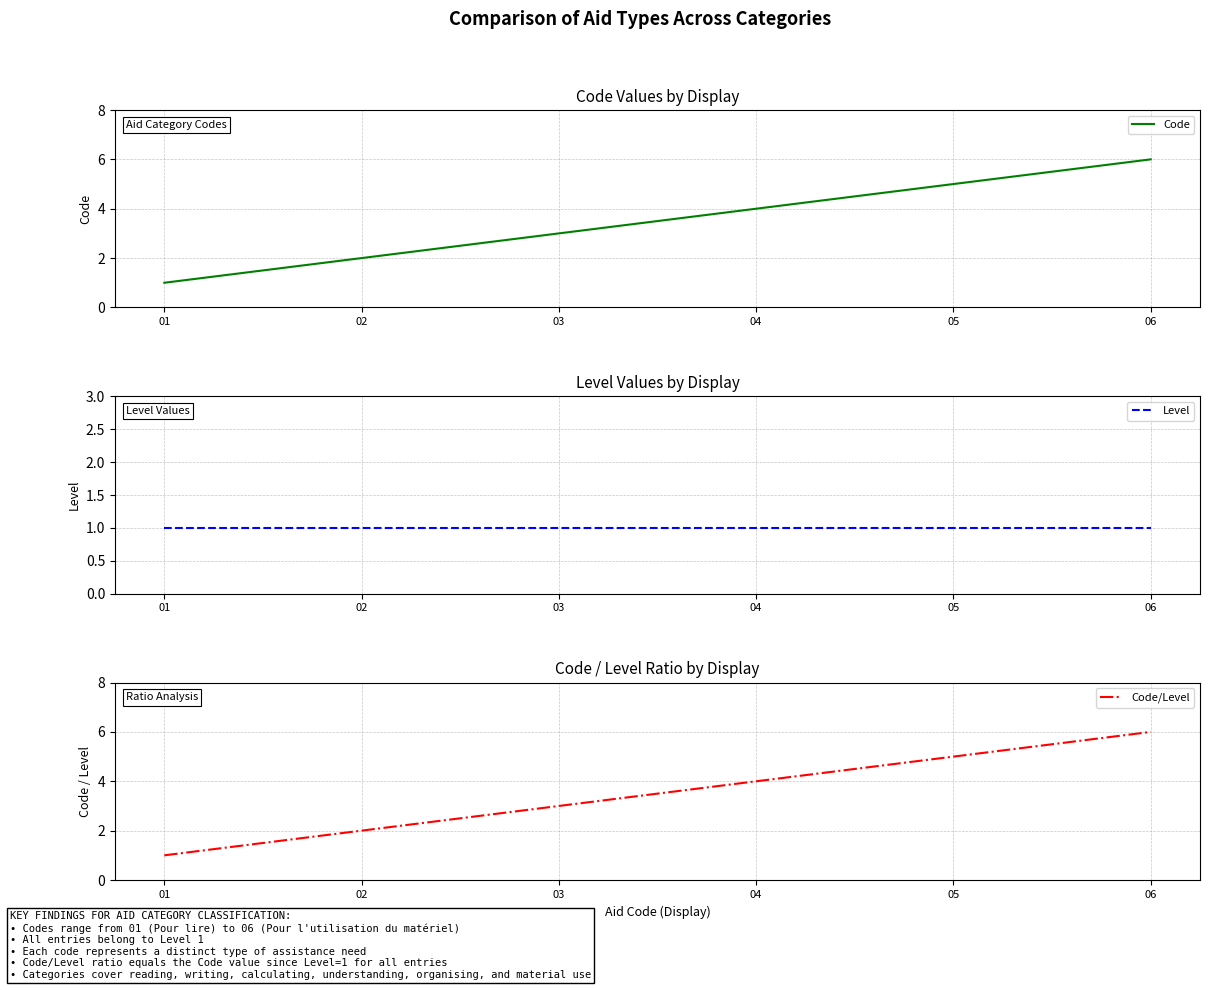

What is the total value across all series at 06?

13